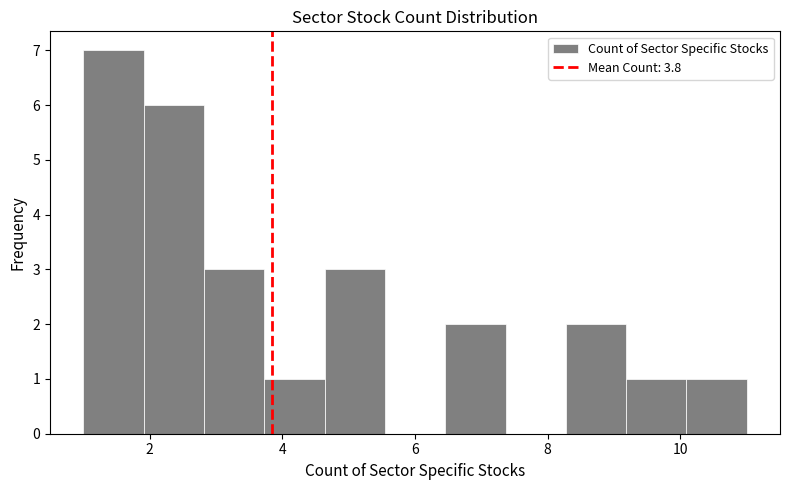

Which range on the x-axis has the tallest bar?

1.0 to 2.0